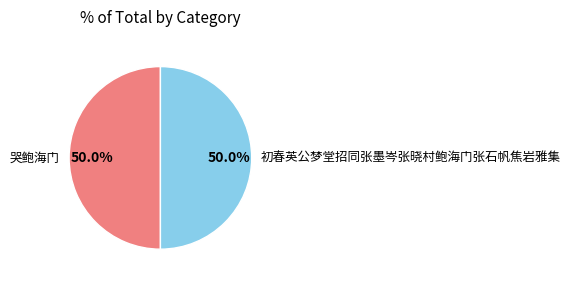

How many slices are in this pie chart?

2